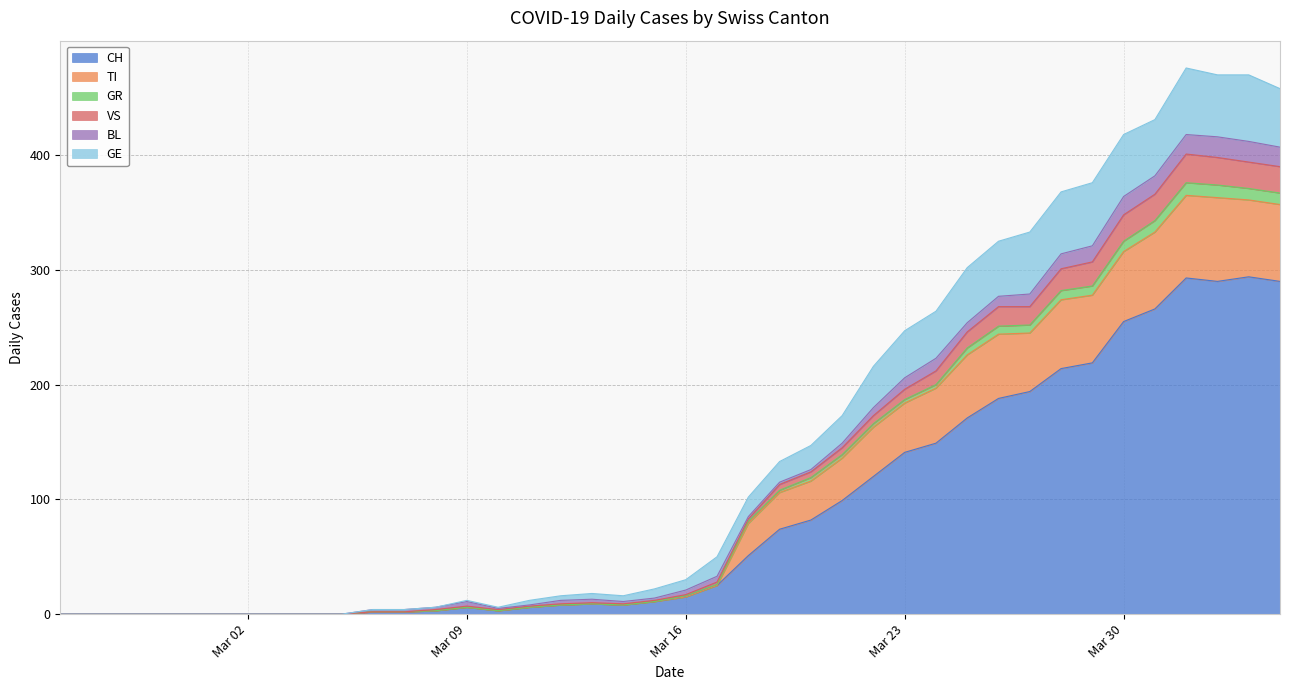

True or false: VS and TI intersect in this chart.

False